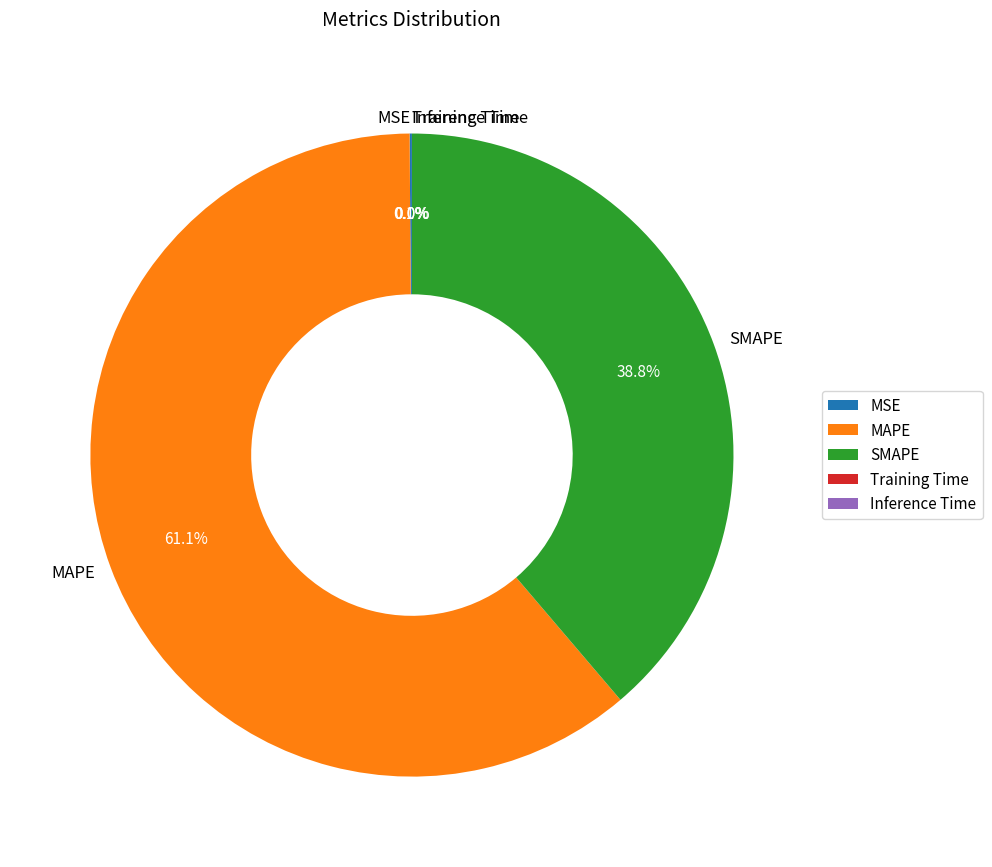

Which slice is the largest?

MAPE